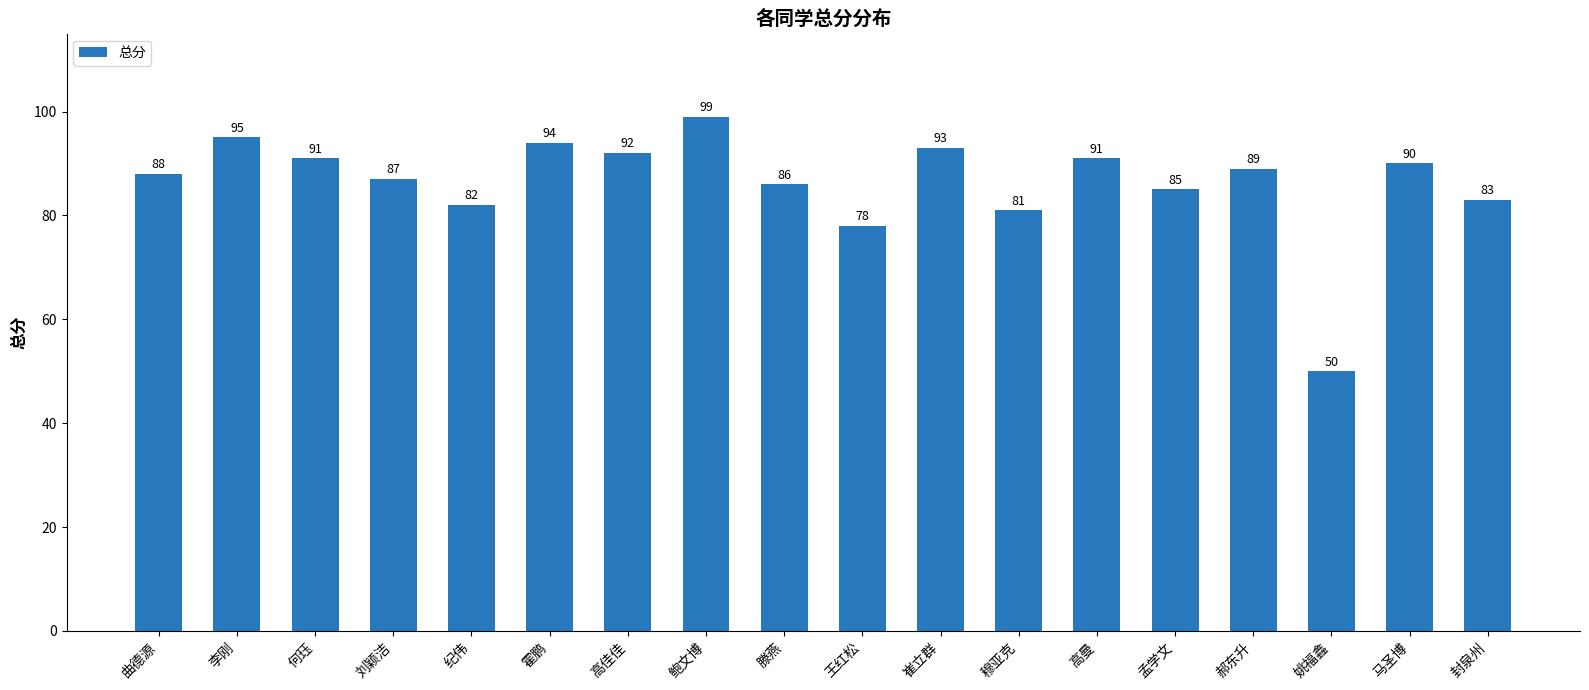

Are the bars grouped side by side (vs. stacked)?

No